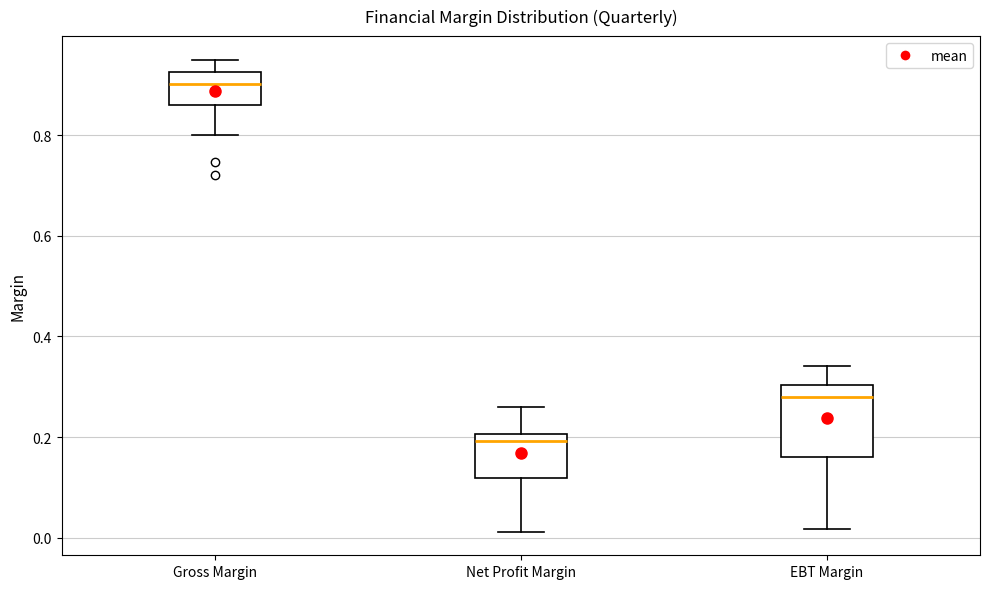

Where does the median line of the box for Gross Margin sit on the y-axis? The values are not printed on the chart, so give them approximately, as read against the axis.

0.90